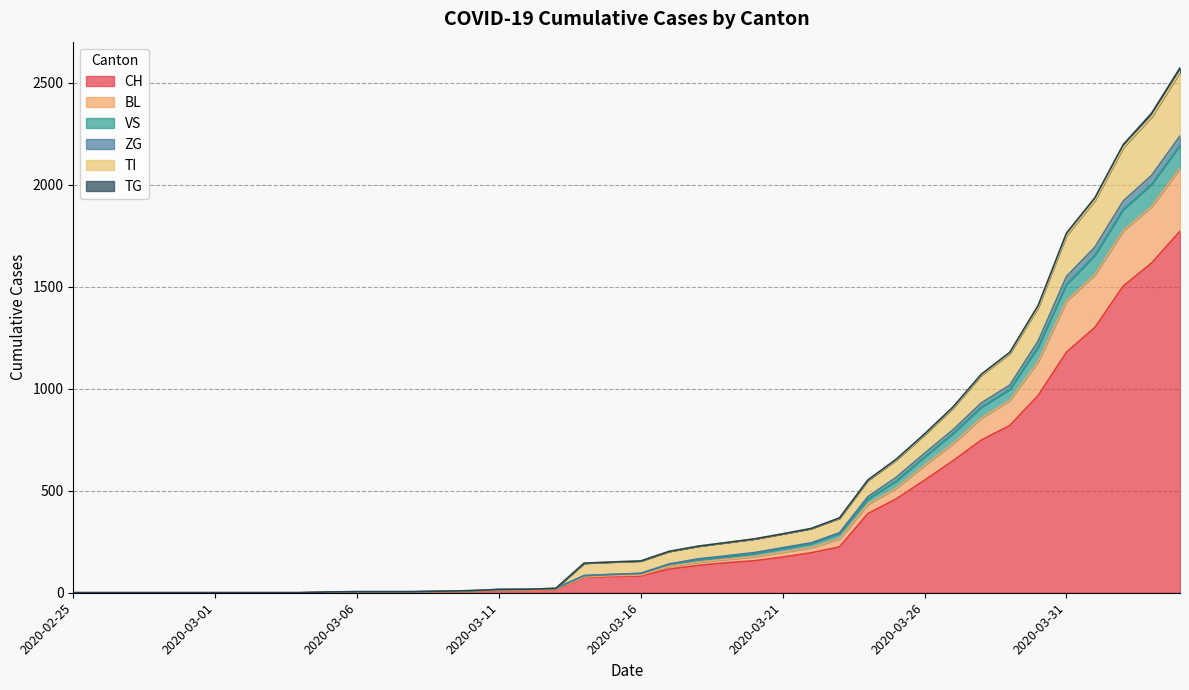

Does the chart display data point markers on the line(s)?

No